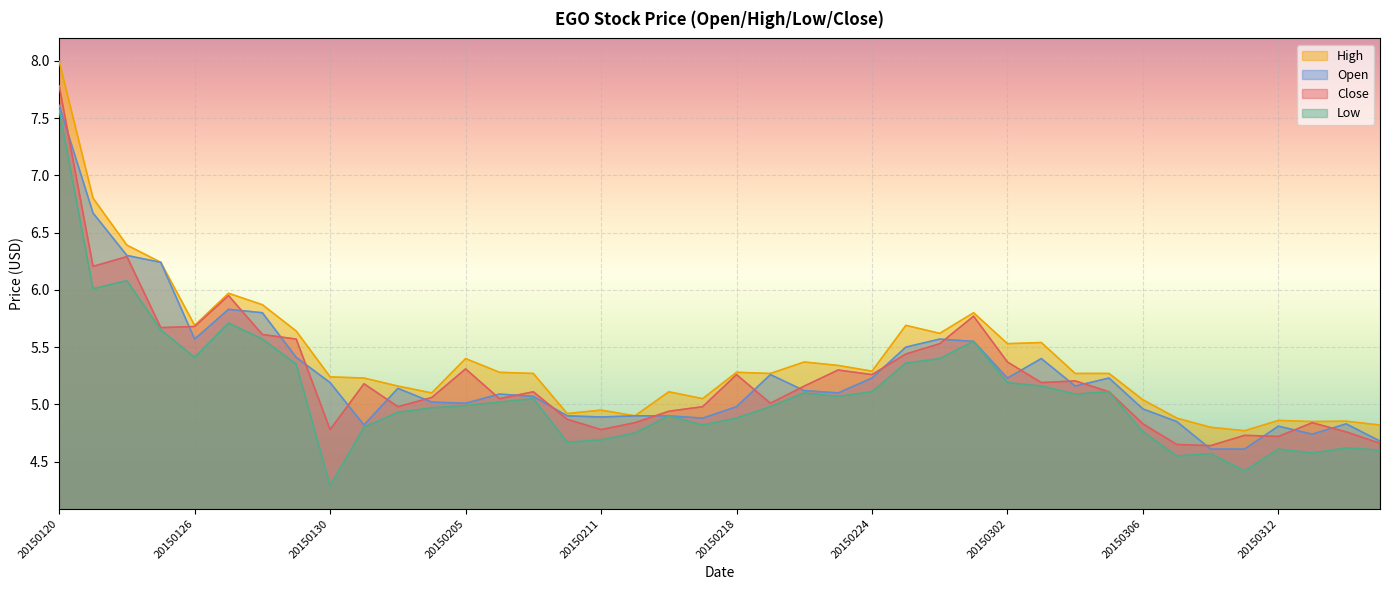

In Close, how many points are lower than both neighbors (excluding endpoints)?

11